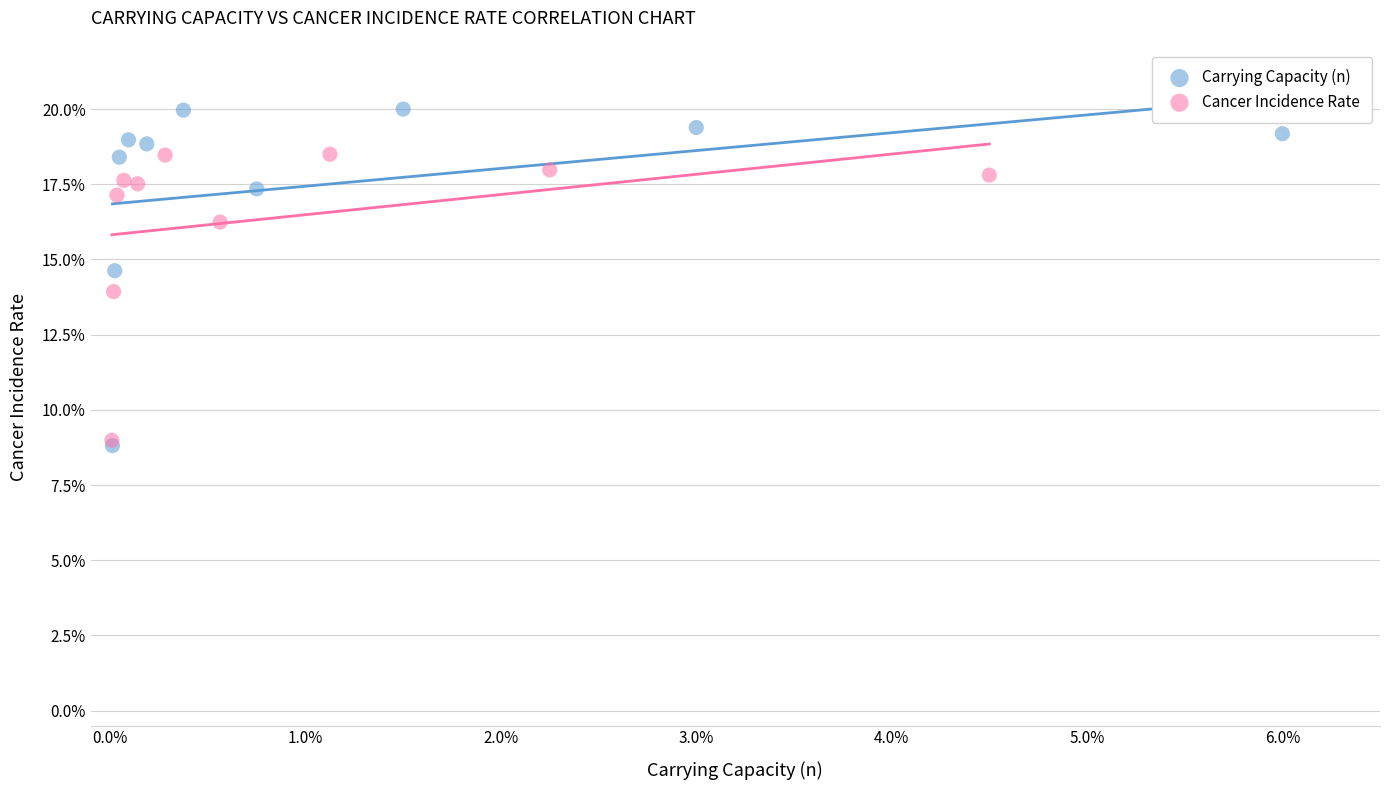

Which series has the largest Y range (max minus min)?

Carrying Capacity (n)